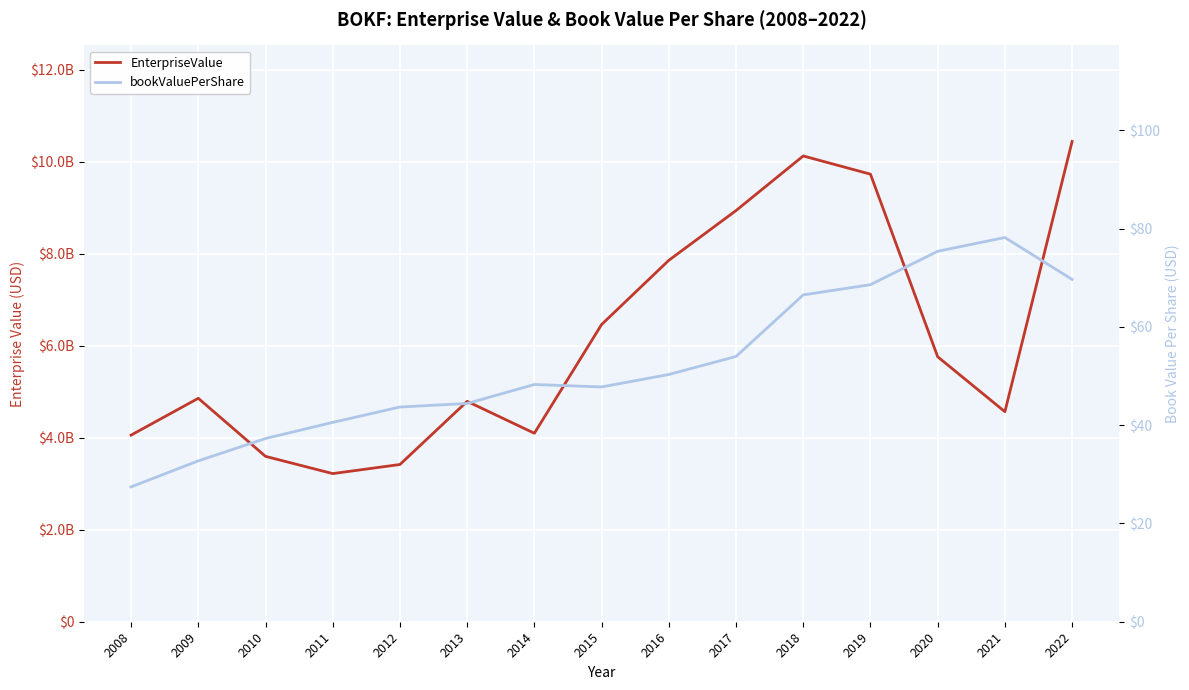

Which category has the lowest value in the bookValuePerShare series?

2008